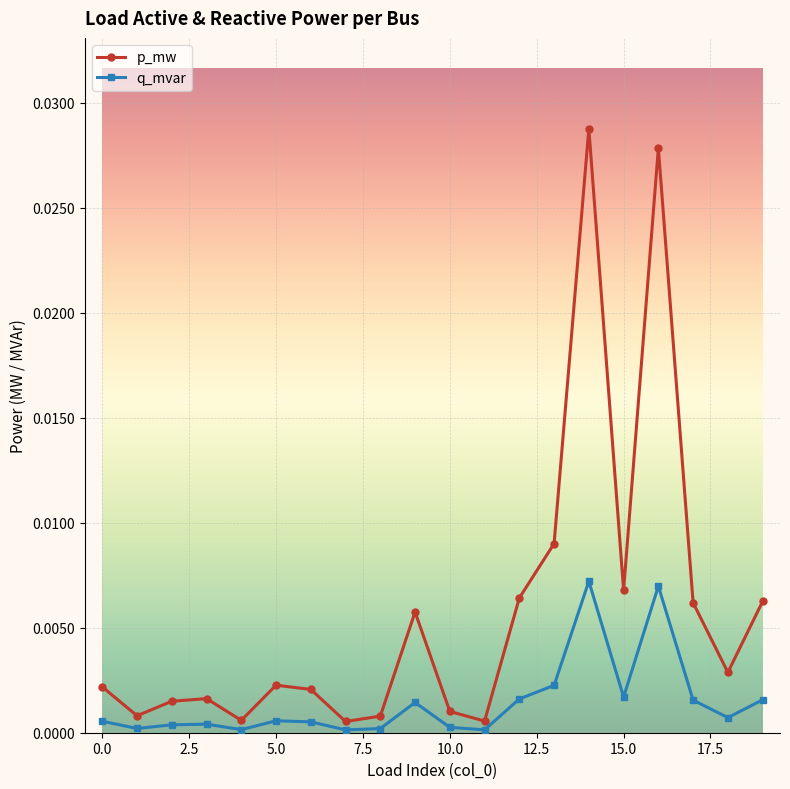

Which series has the largest range (max minus min)?

p_mw